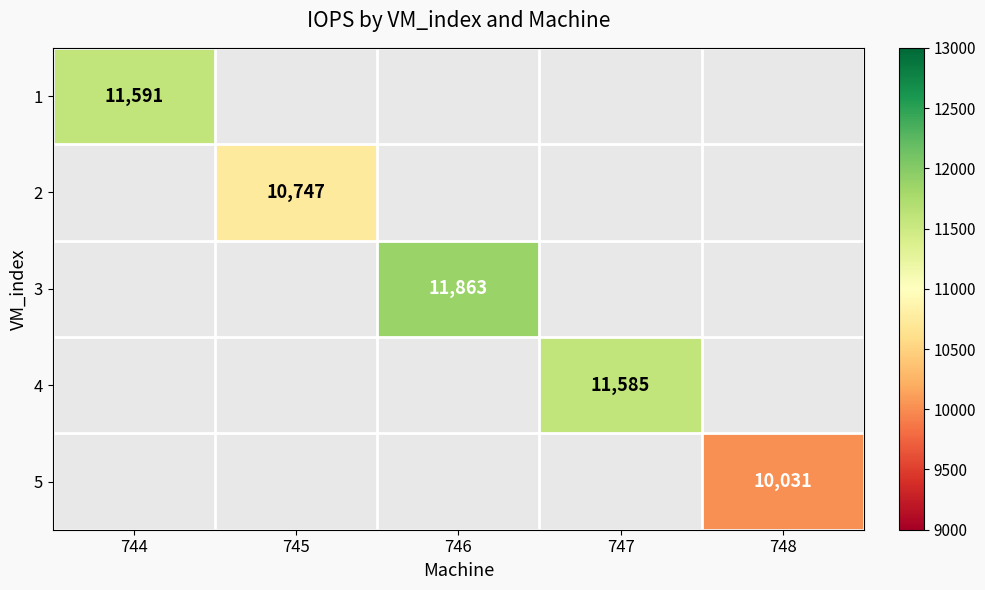

Is it true that 5 equals 13615 at 748?

False